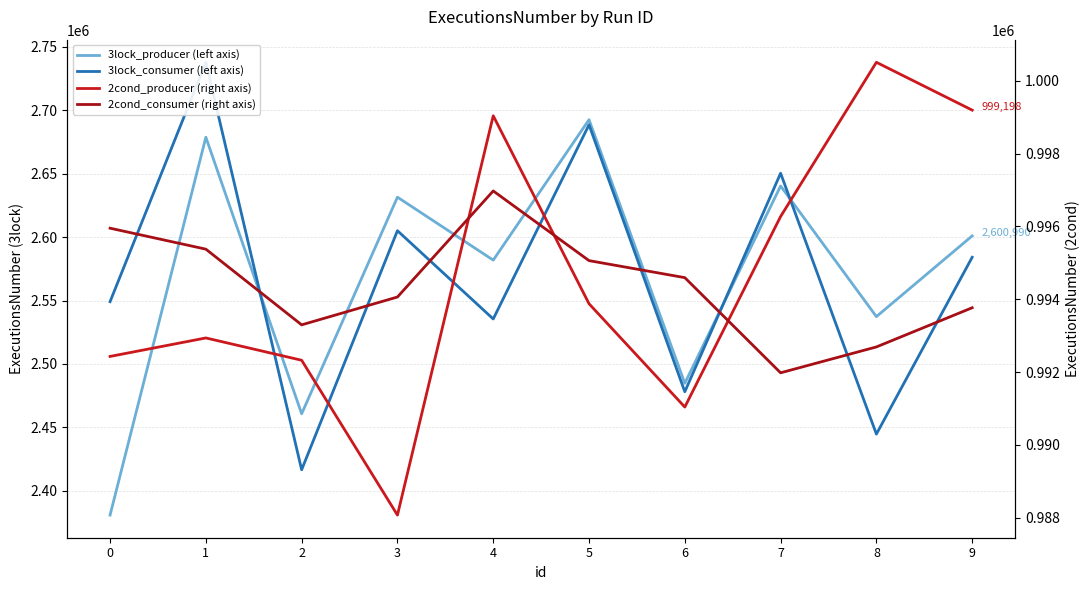

What is the average value of the 3lock_consumer (left axis) series?

2569004